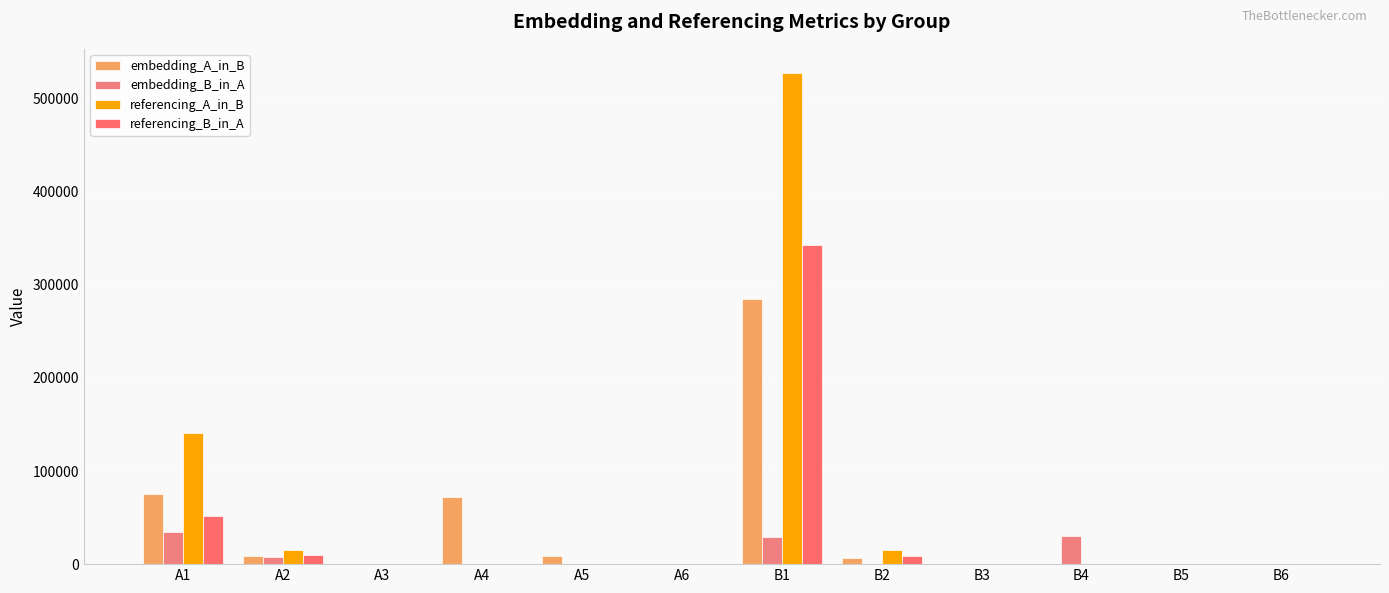

Where is referencing_B_in_A nearest to the value 171558?

A1